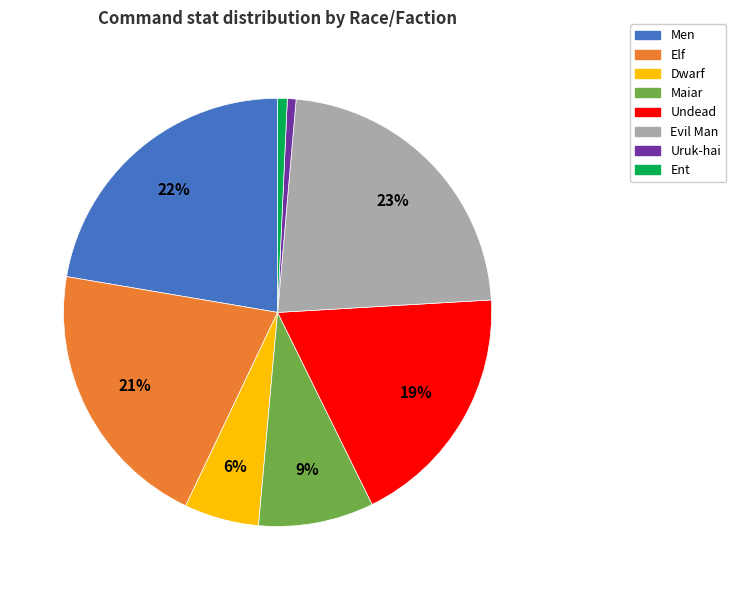

How many slices are in this pie chart?

8